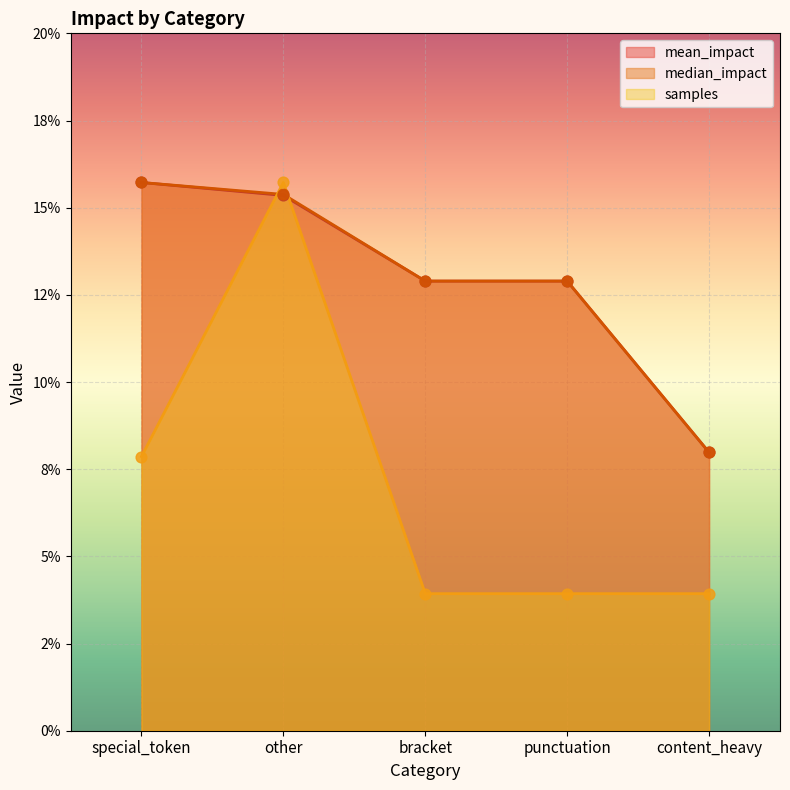

At how many categories does at least one series exceed 0?

5